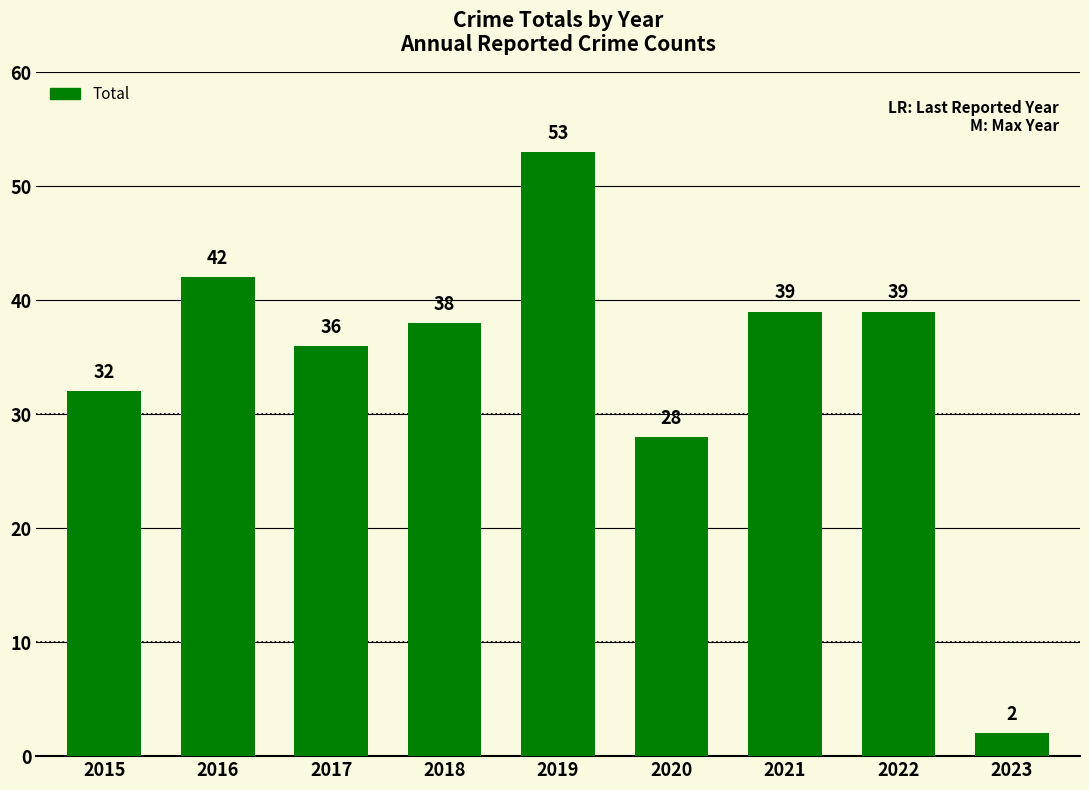

True or false: the data shows 50 at 2020.

False